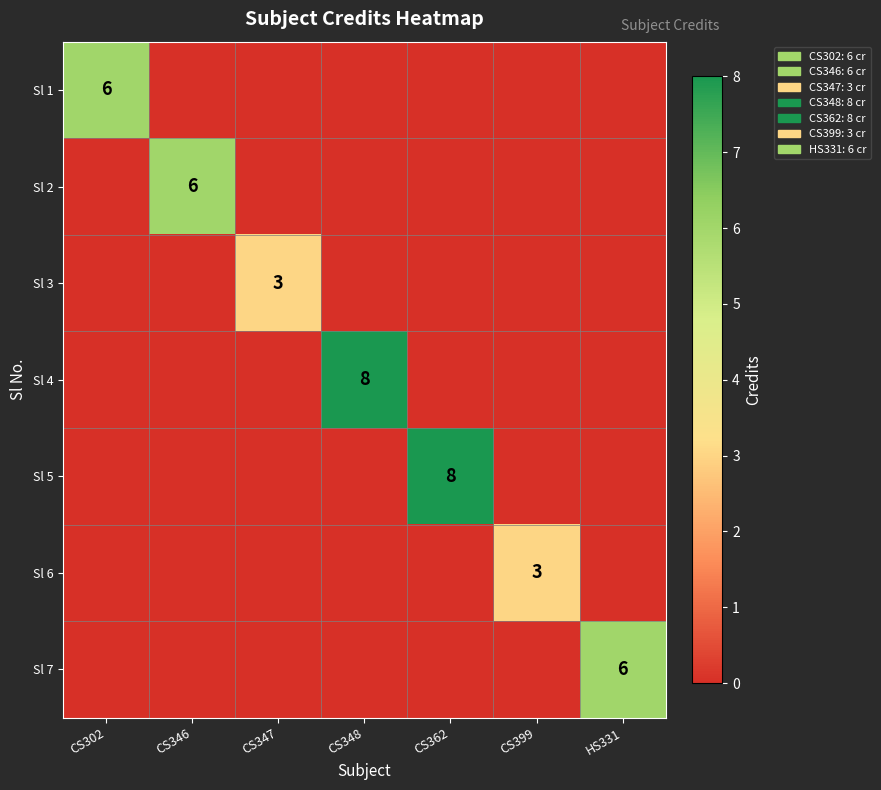

The value of Sl 5 at CS362 is 13. True or false?

False